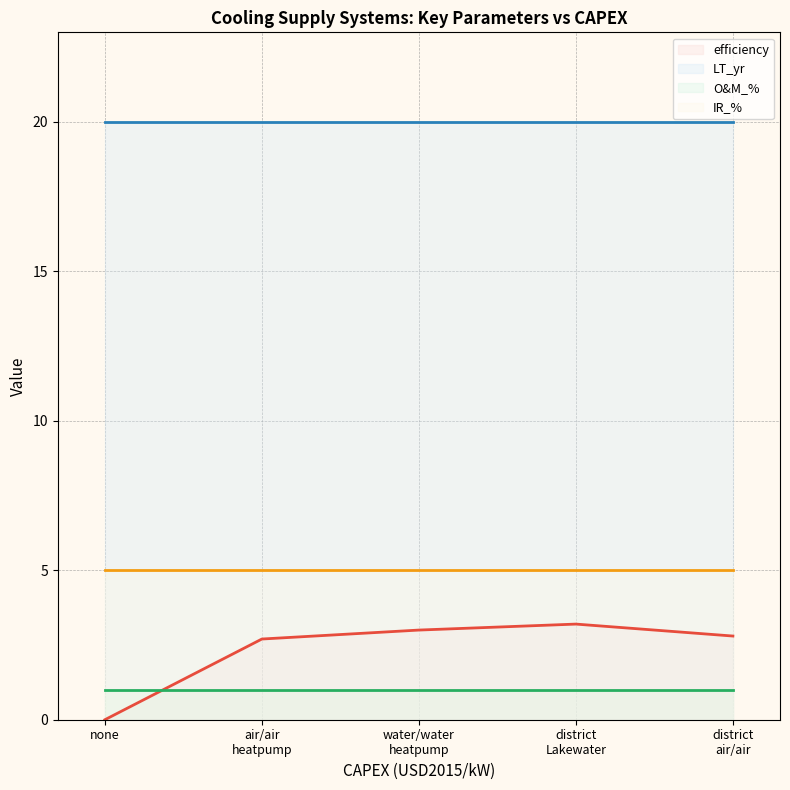

What is the spread (max minus min) of values at none?

20.0